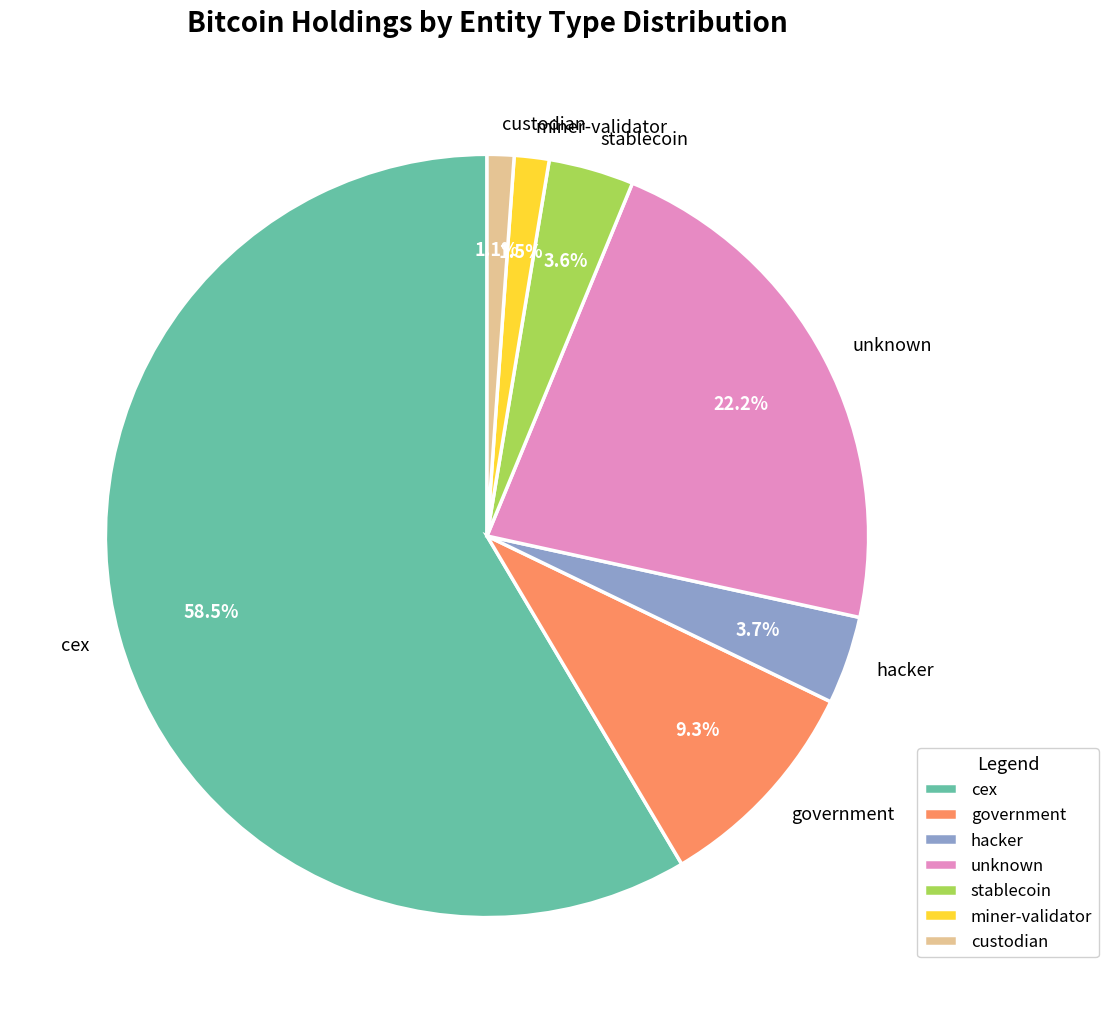

Combined, what portion of the pie is stablecoin and hacker?

7.3%